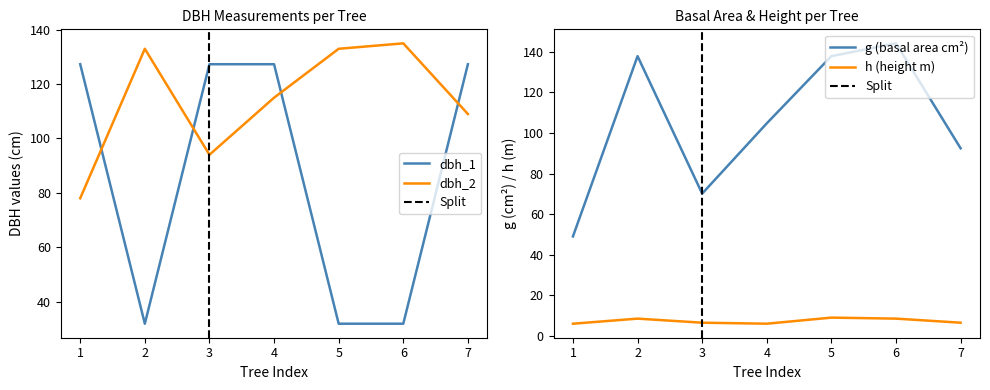

True or false: dbh_2 and dbh_1 intersect in this chart.

True